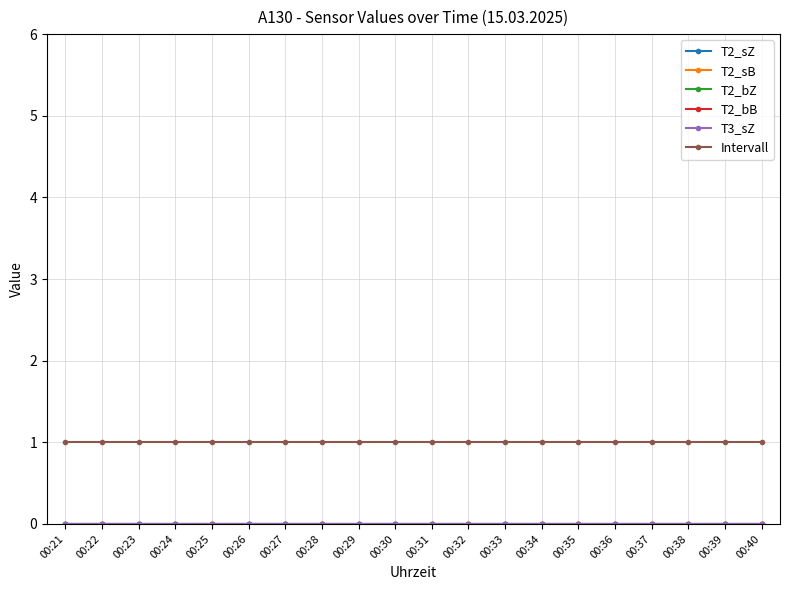

List the labels in order of T3_sZ value, smallest first.

00:21, 00:22, 00:23, 00:24, 00:25, 00:26, 00:27, 00:28, 00:29, 00:30, 00:31, 00:32, 00:33, 00:34, 00:35, 00:36, 00:37, 00:38, 00:39, 00:40